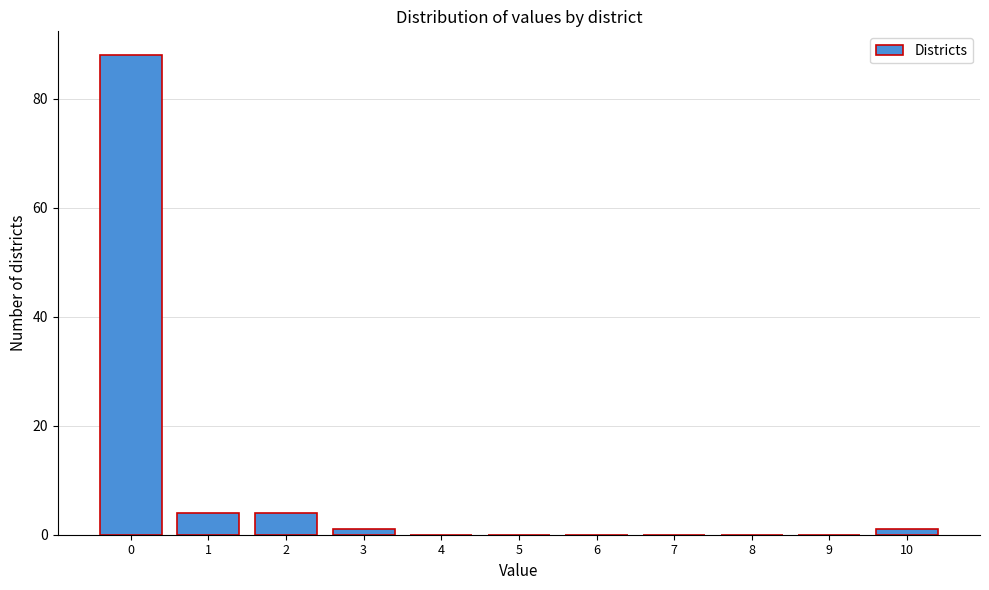

Reading left to right, list all the values displayed in this chart.

0=88	1=4	2=4	3=1	4=0	5=0	6=0	7=0	8=0	9=0	10=1